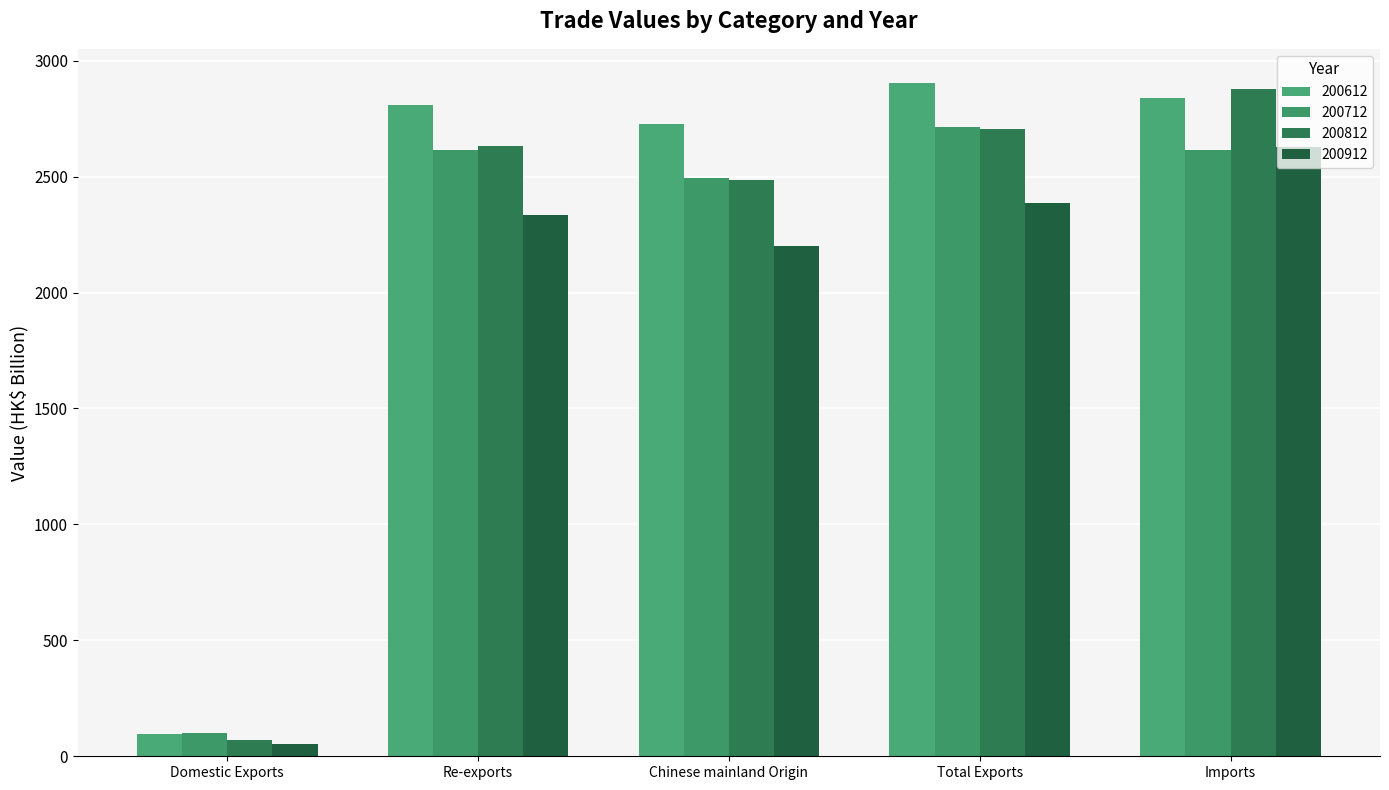

What is the label of the 4th bar from the right?

Re-exports